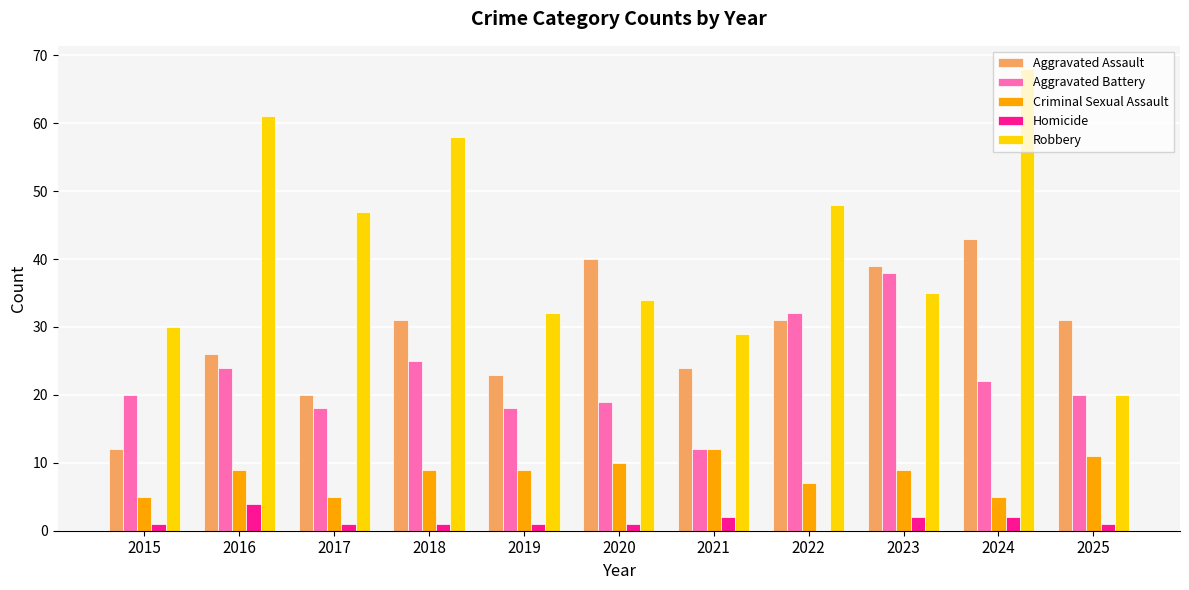

Reading right to left, list all the values displayed in this chart.

Aggravated Assault: 2025=31	2024=43	2023=39	2022=31	2021=24	2020=40	2019=23	2018=31	2017=20	2016=26	2015=12
Aggravated Battery: 2025=20	2024=22	2023=38	2022=32	2021=12	2020=19	2019=18	2018=25	2017=18	2016=24	2015=20
Criminal Sexual Assault: 2025=11	2024=5	2023=9	2022=7	2021=12	2020=10	2019=9	2018=9	2017=5	2016=9	2015=5
Homicide: 2025=1	2024=2	2023=2	2022=0	2021=2	2020=1	2019=1	2018=1	2017=1	2016=4	2015=1
Robbery: 2025=20	2024=68	2023=35	2022=48	2021=29	2020=34	2019=32	2018=58	2017=47	2016=61	2015=30